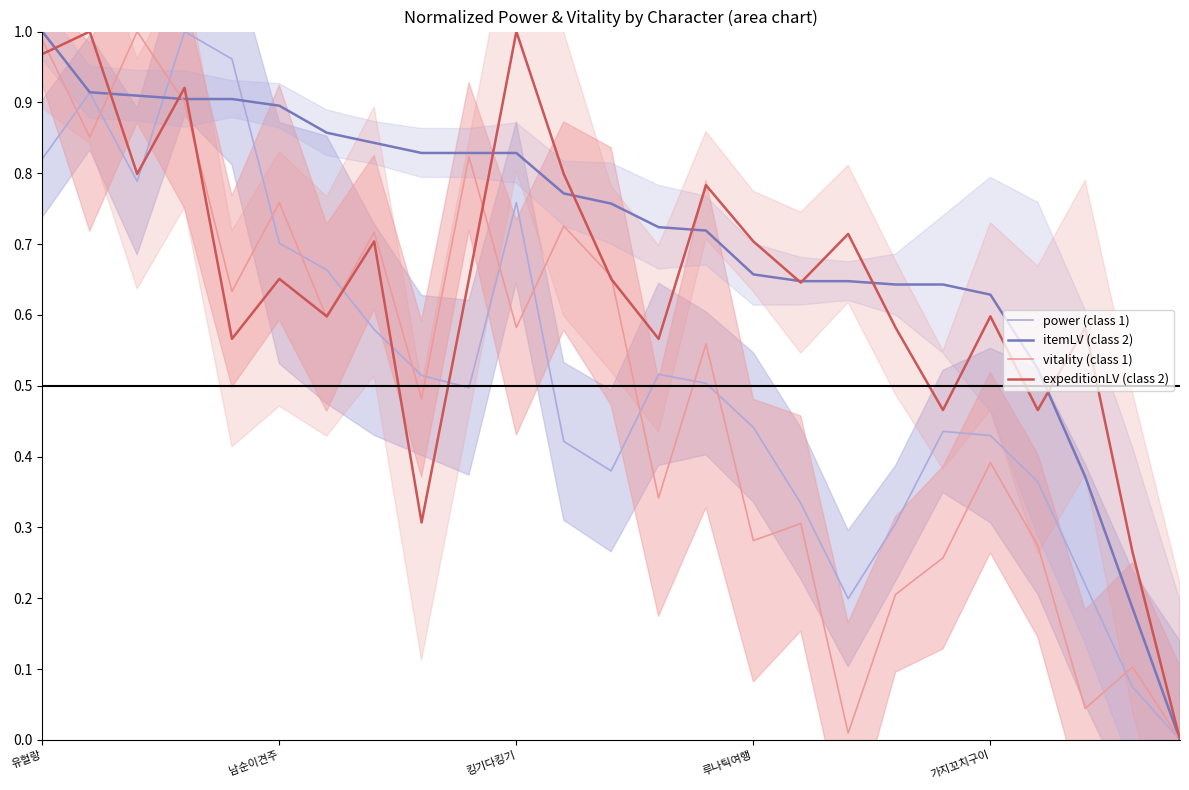

What is the sum of all expeditionLV (class 2) values?

16.0